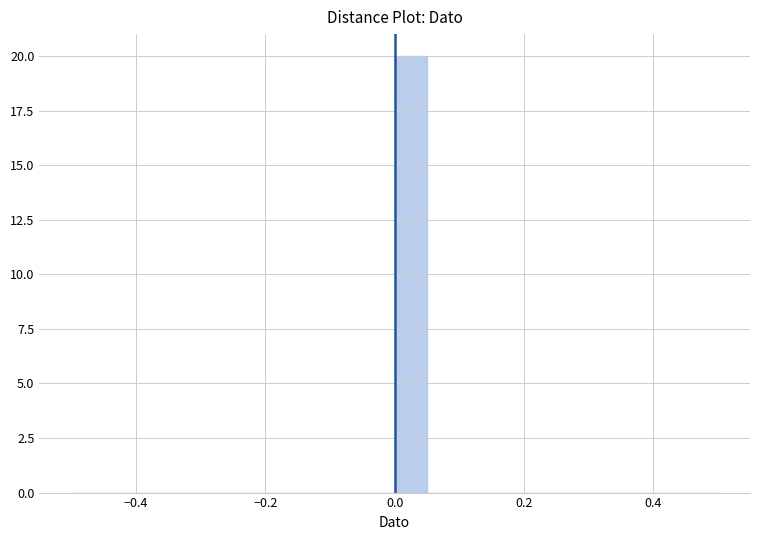

Read against the x-axis, roughly where is the centre of the tallest bar?

0.02